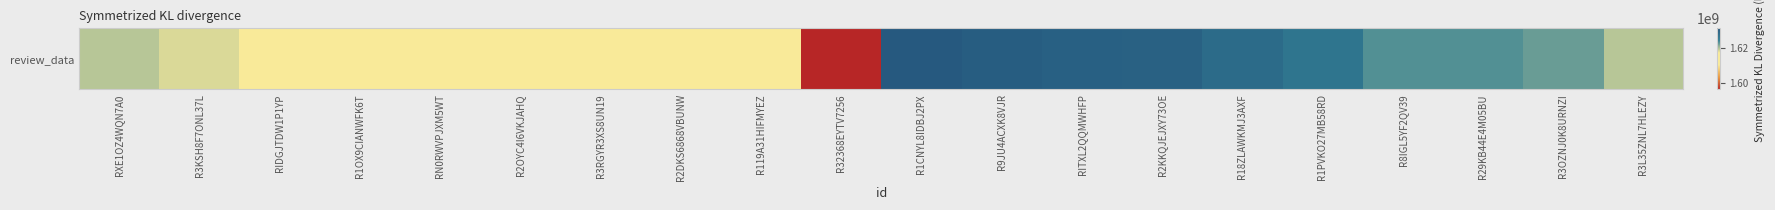

What is the change in value from R1OX9CIANWFK6T to R8IGL5YF2QV39?

+8118000